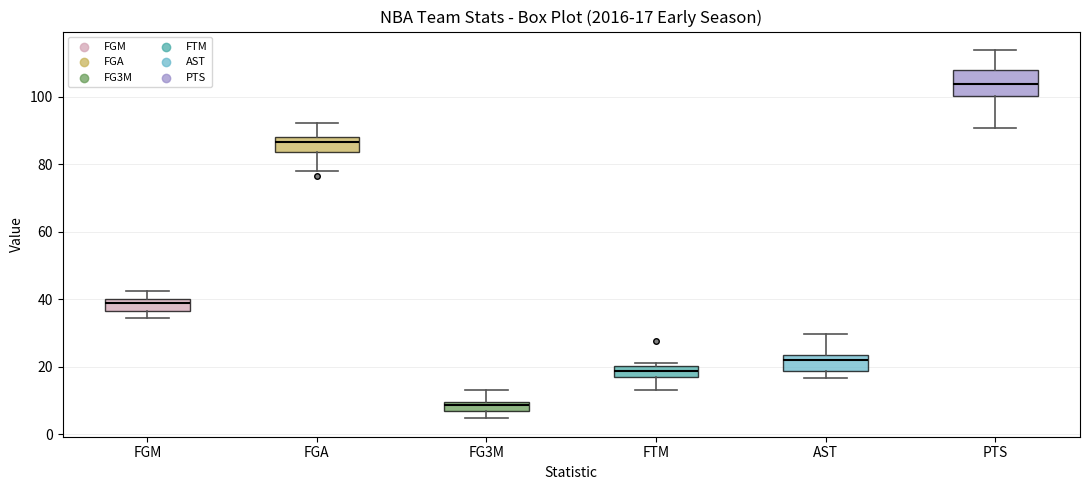

Which box is the tallest, from its lower edge to its upper edge?

PTS